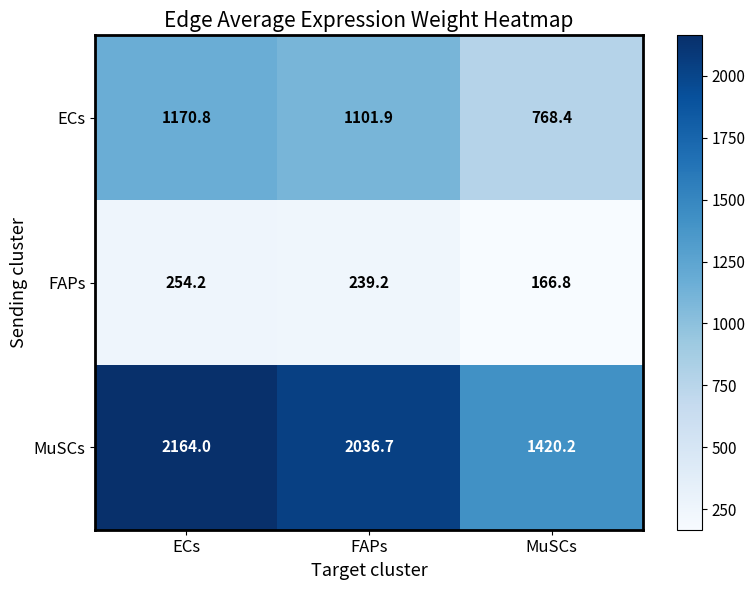

How many data points does each series have?

3